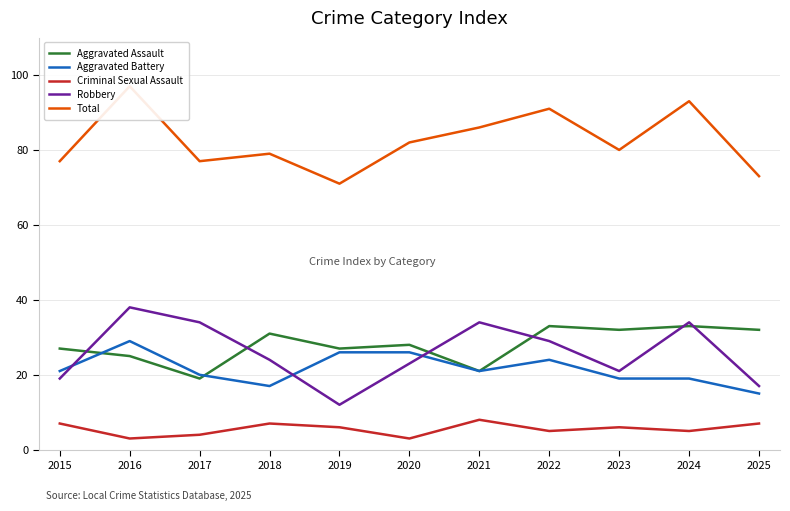

What is the spread (max minus min) of values at 2015?

70